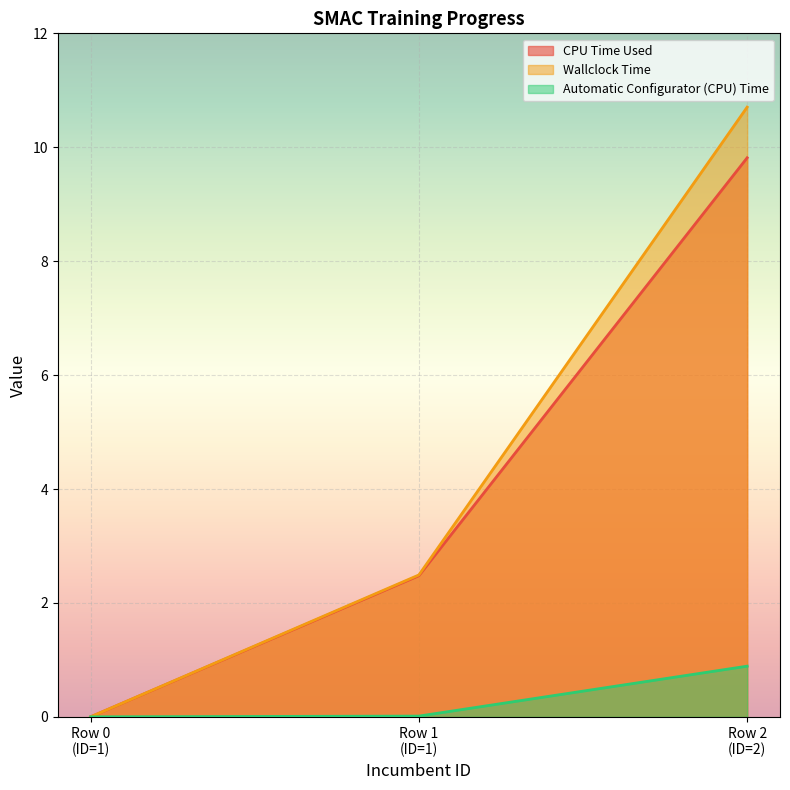

What is the highest value of the CPU Time Used series?

9.8